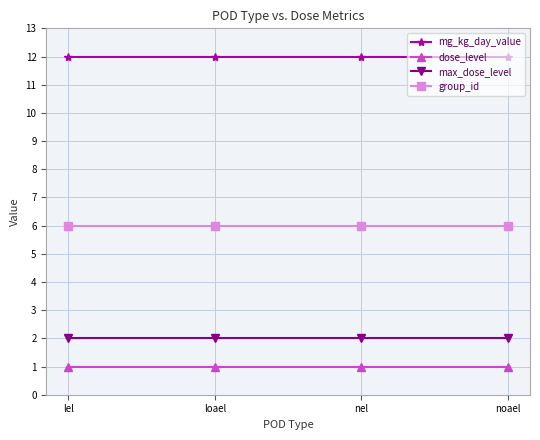

What is the greatest value displayed?

12